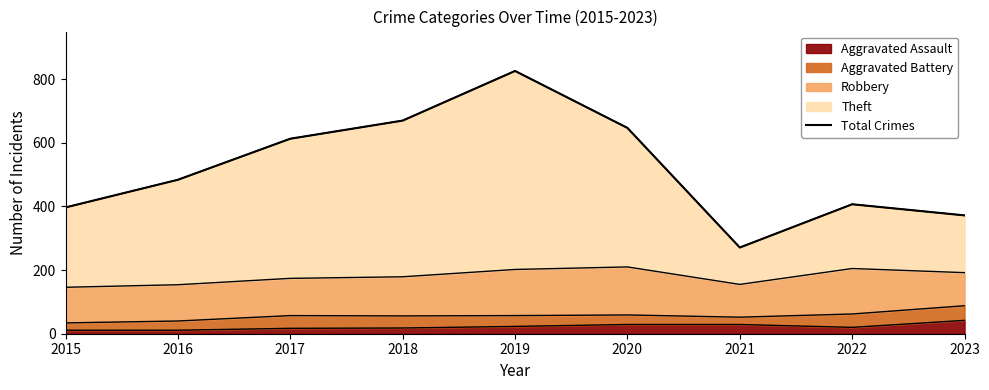

What is the ratio of the value at 2016 to the value at 2017?

0.8